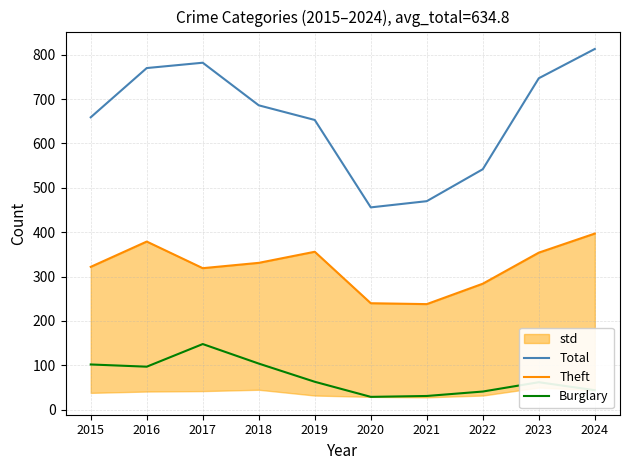

At which label does Burglary reach its peak?

2017